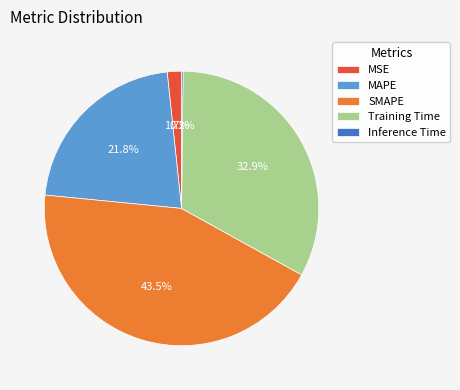

Which slice is the largest?

SMAPE